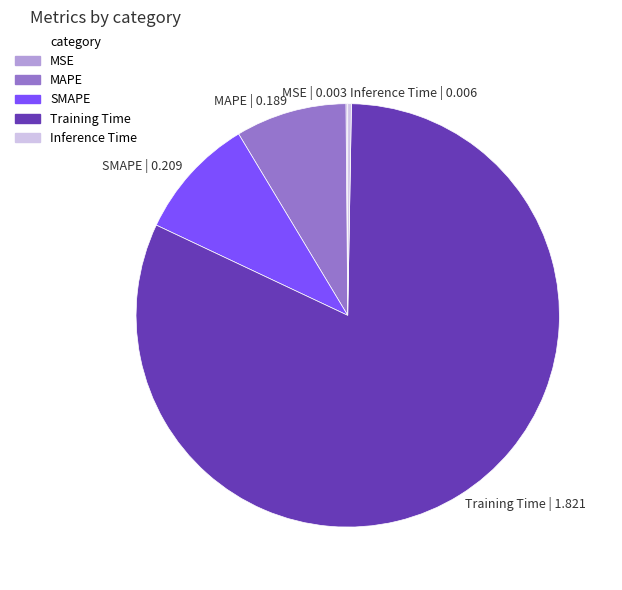

Which has a higher value, SMAPE | 0.209 or Training Time | 1.821?

Training Time | 1.821